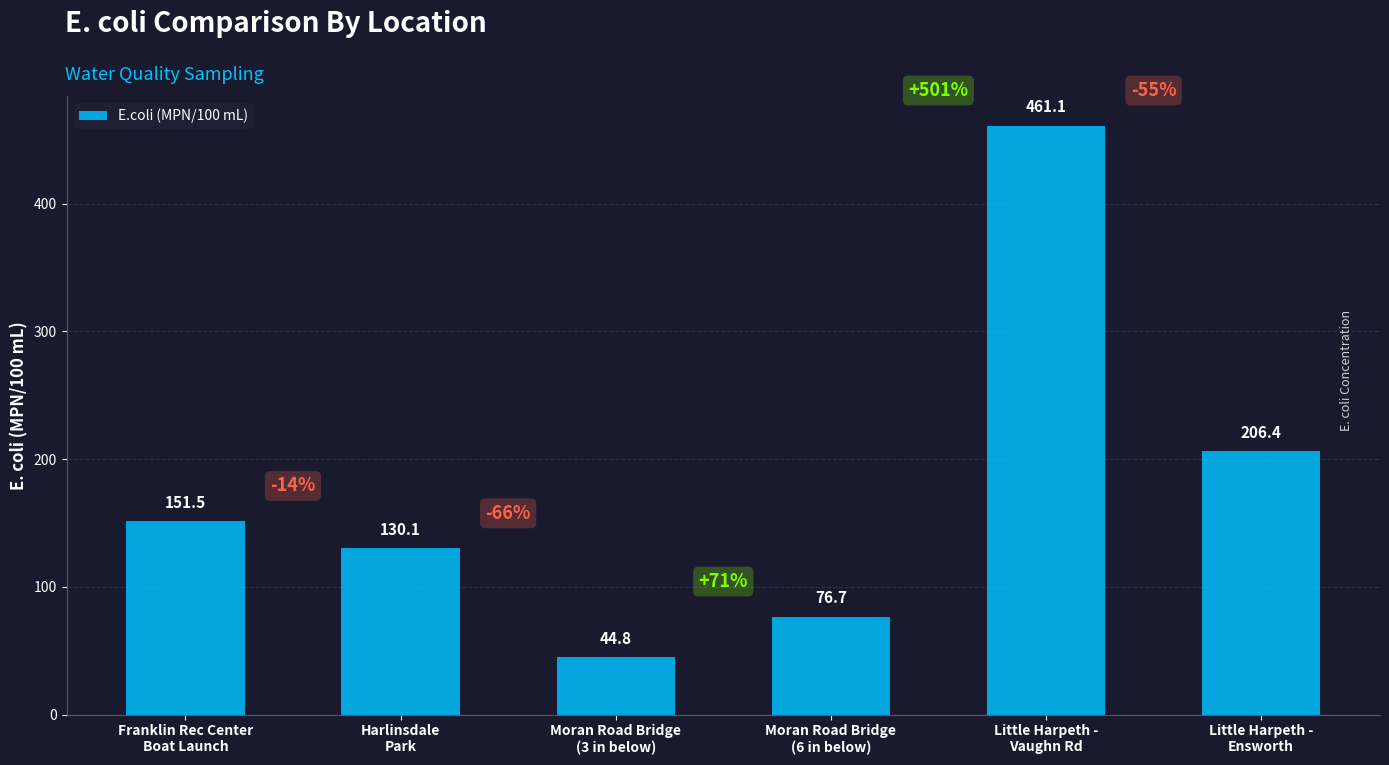

Rank the categories by value from lowest to highest.

Moran Road Bridge
(3 in below), Moran Road Bridge
(6 in below), Harlinsdale
Park, Franklin Rec Center
Boat Launch, Little Harpeth -
Ensworth, Little Harpeth -
Vaughn Rd